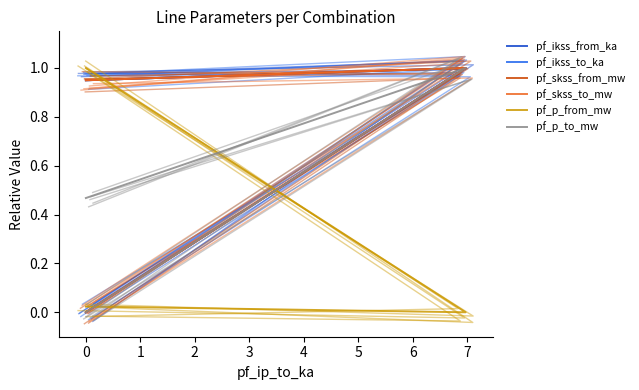

Rank the series at 0 from highest to lowest value.

pf_p_from_mw, pf_ikss_from_ka, pf_ikss_to_ka, pf_skss_from_mw, pf_skss_to_mw, pf_p_to_mw